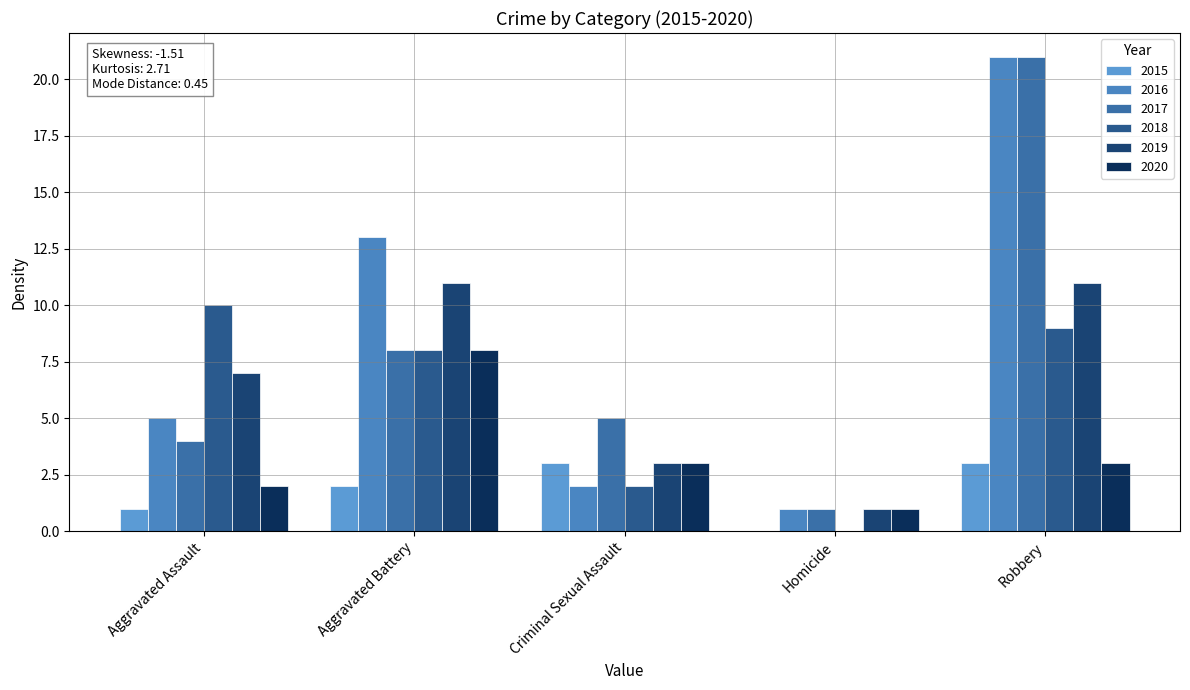

The 2020 series shows 0 at Homicide. True or false?

False